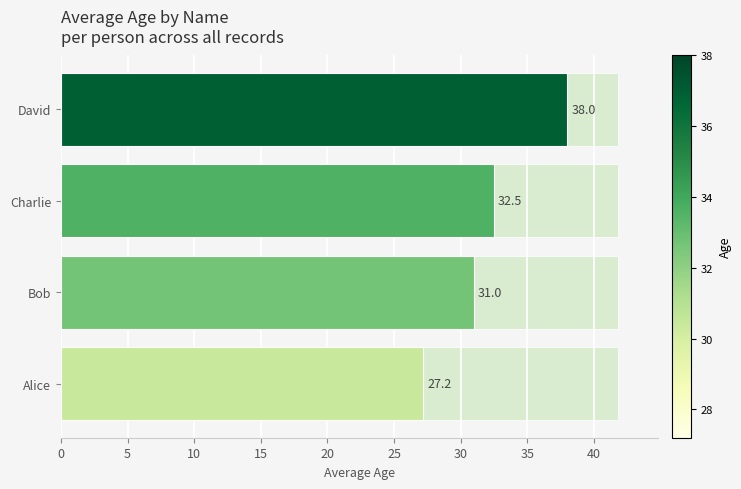

How many values are between 31 and 38?

3